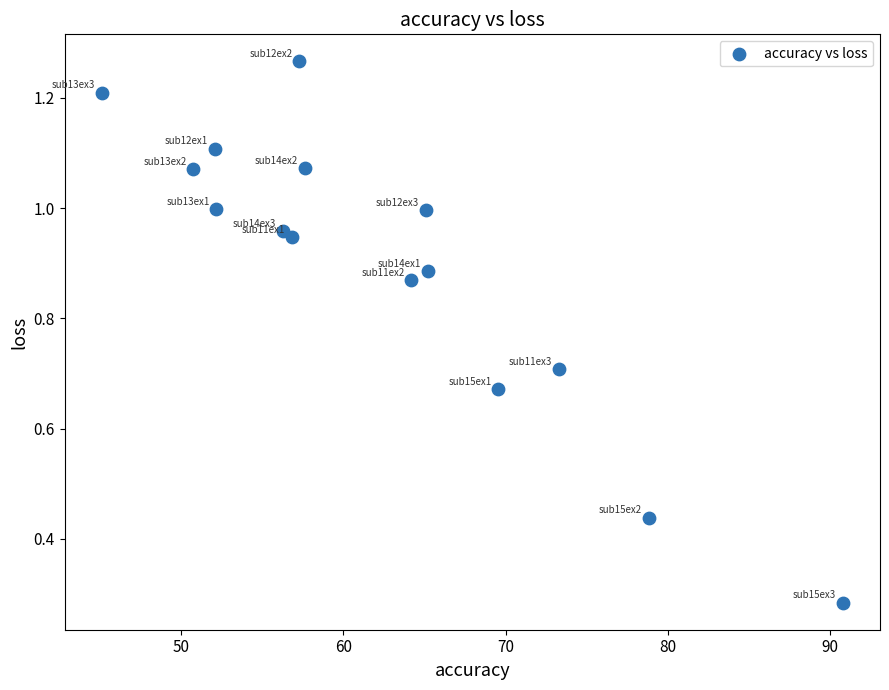

What is the range of X values (max minus min)?

45.7